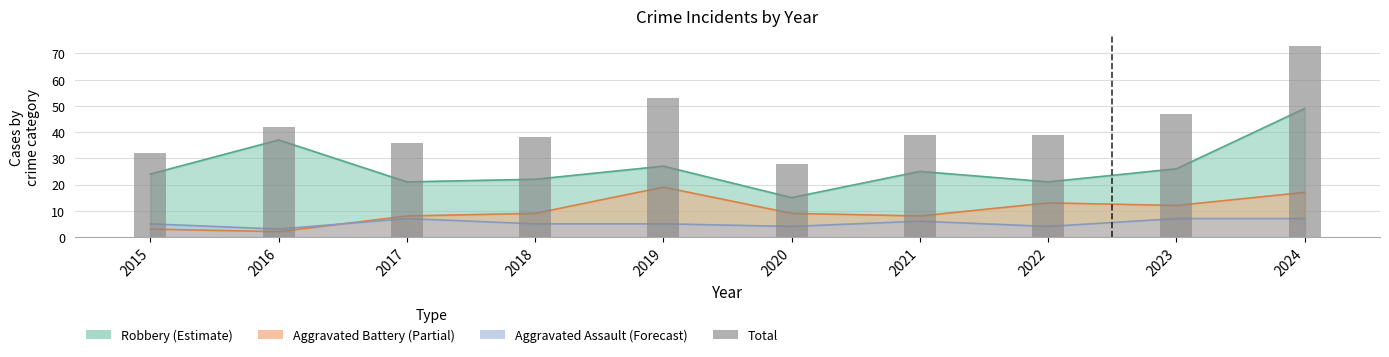

Which label corresponds to the largest value in the chart?

2024